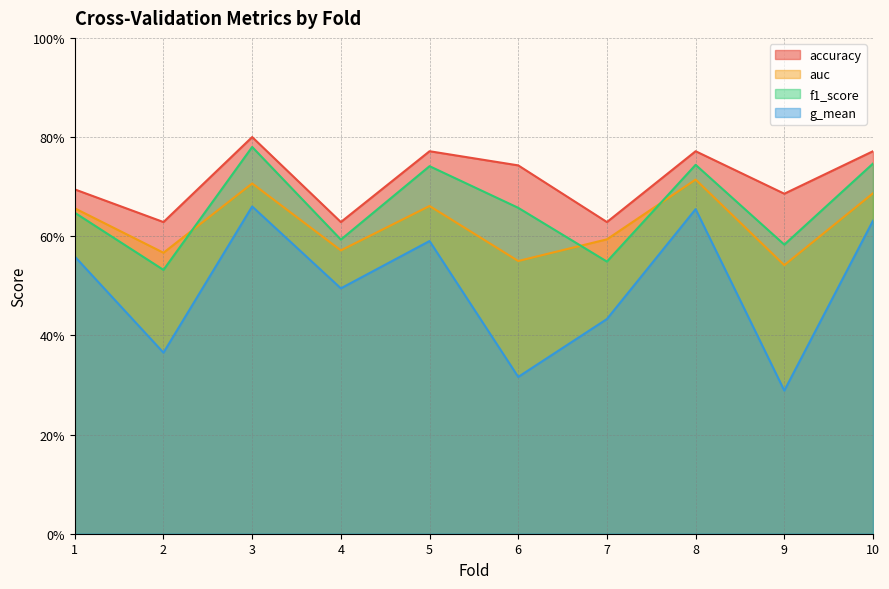

What is the value of the g_mean point at the 1st from the left?

0.6